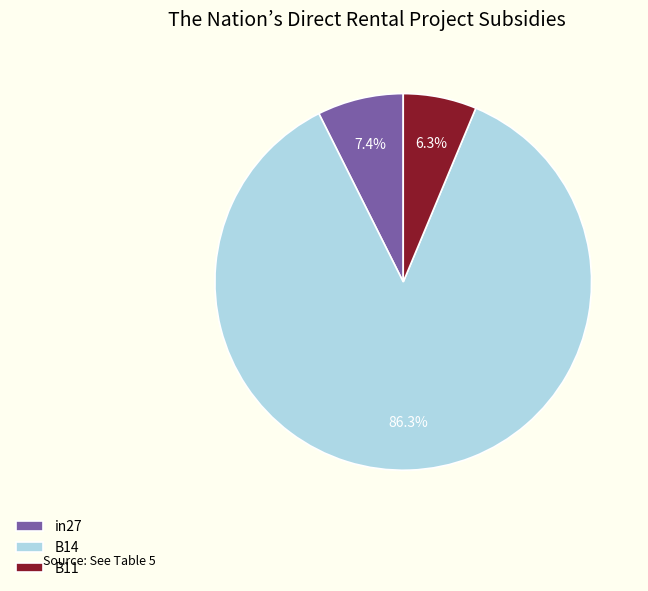

To the nearest percent, what is the combined percentage of in27 and B14?

94%